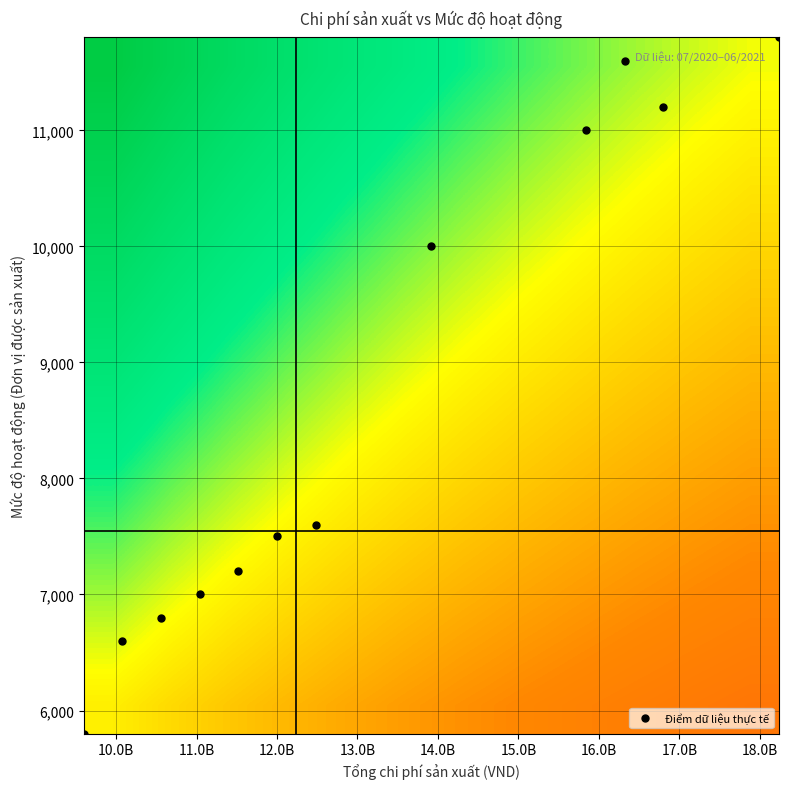

Count the number of data series in this chart.

12